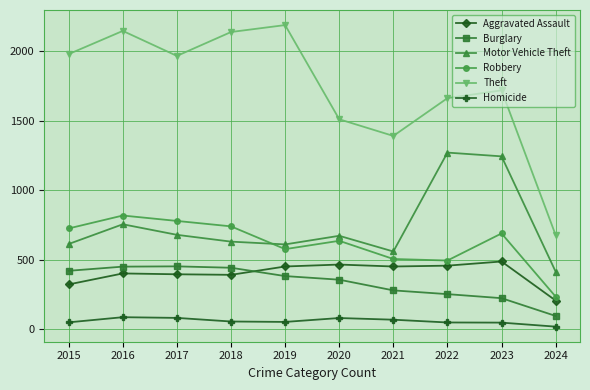

What is the value of the Homicide point at the 7th from the left?

69